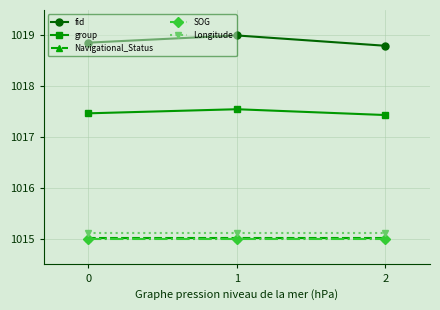

What are all the series names shown in the legend?

fid, group, Navigational_Status, SOG, Longitude